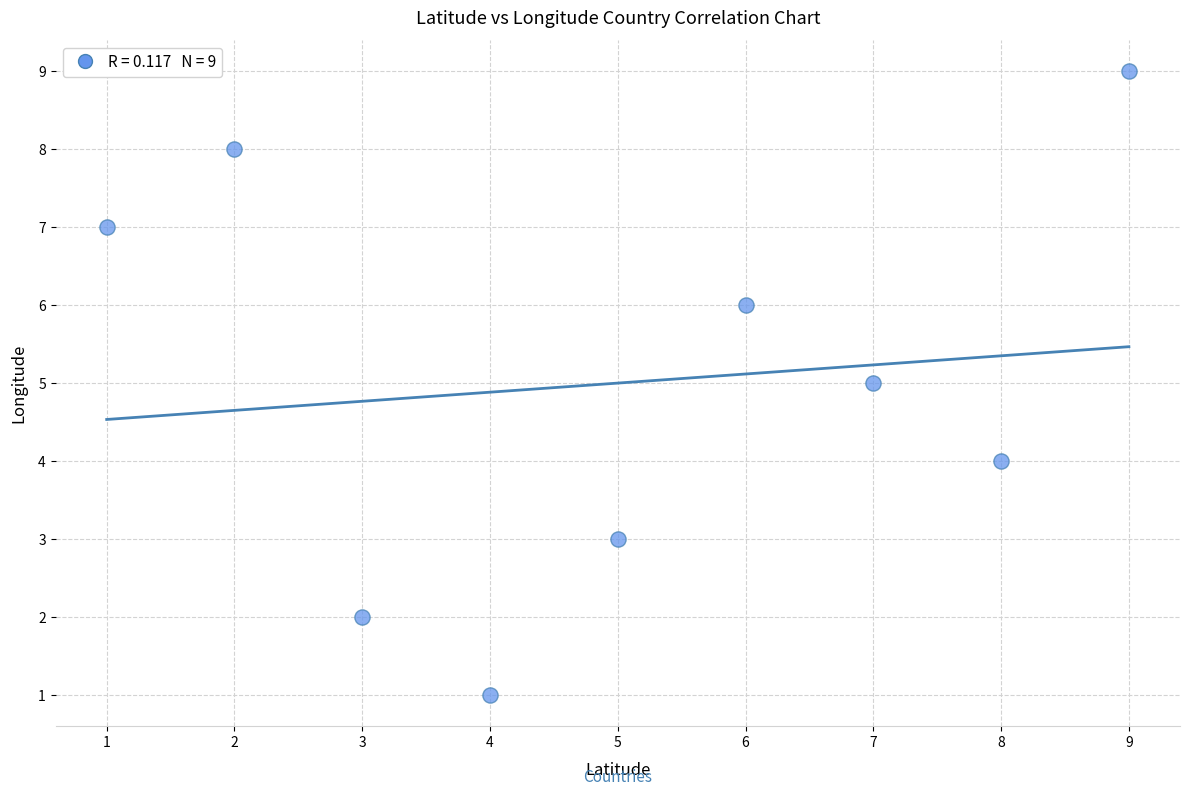

What is the average X value?

5